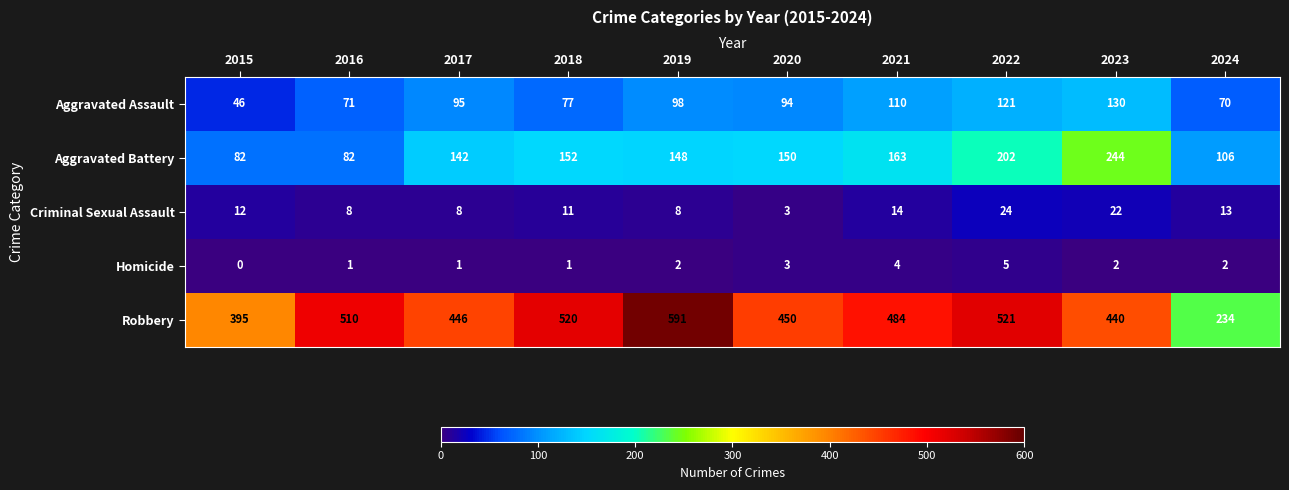

At which category does the chart reach its peak across all series?

2019